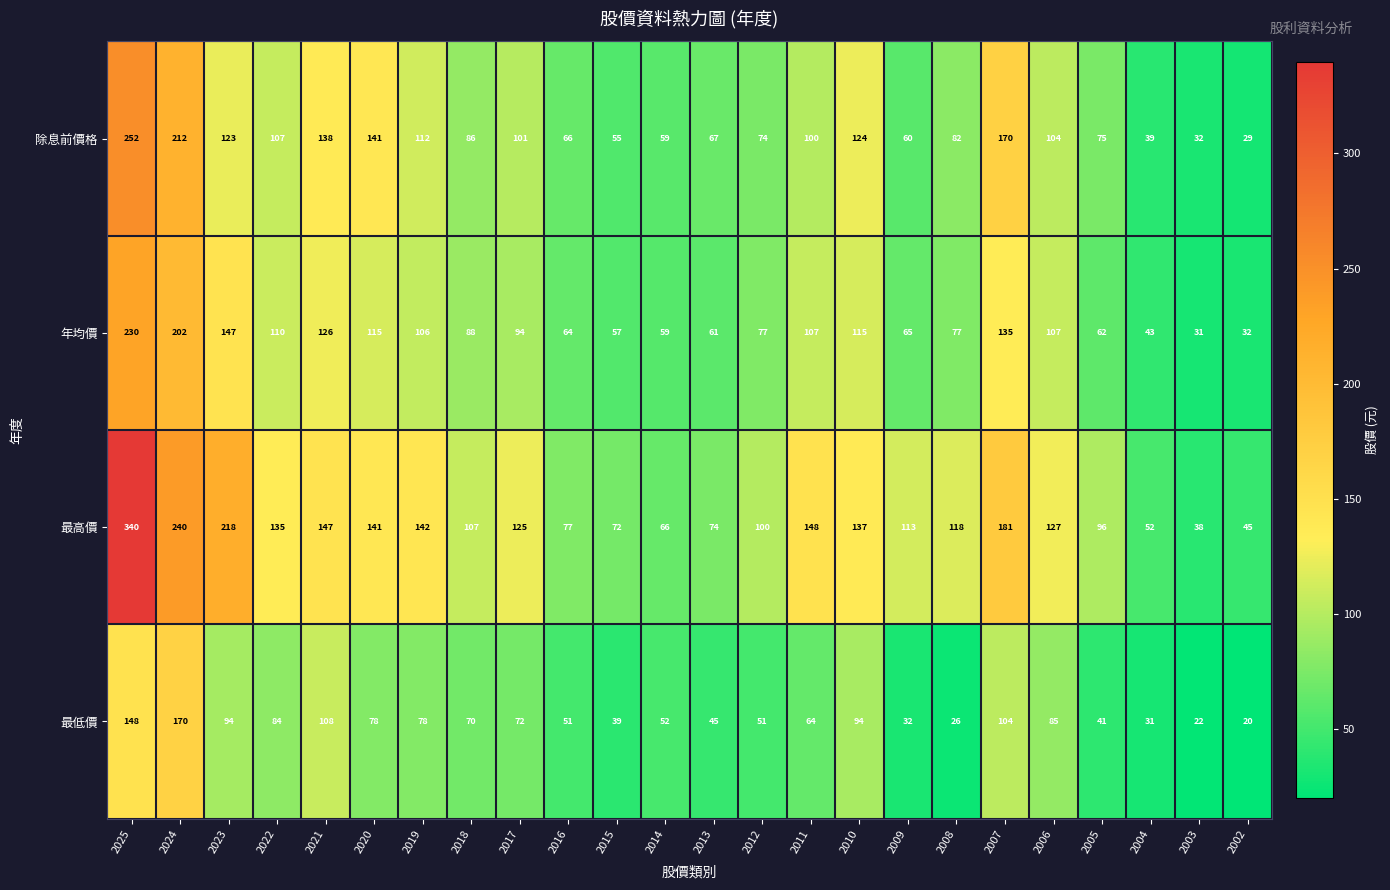

True or false: 最高價 has a value of 137 at 2010.

True